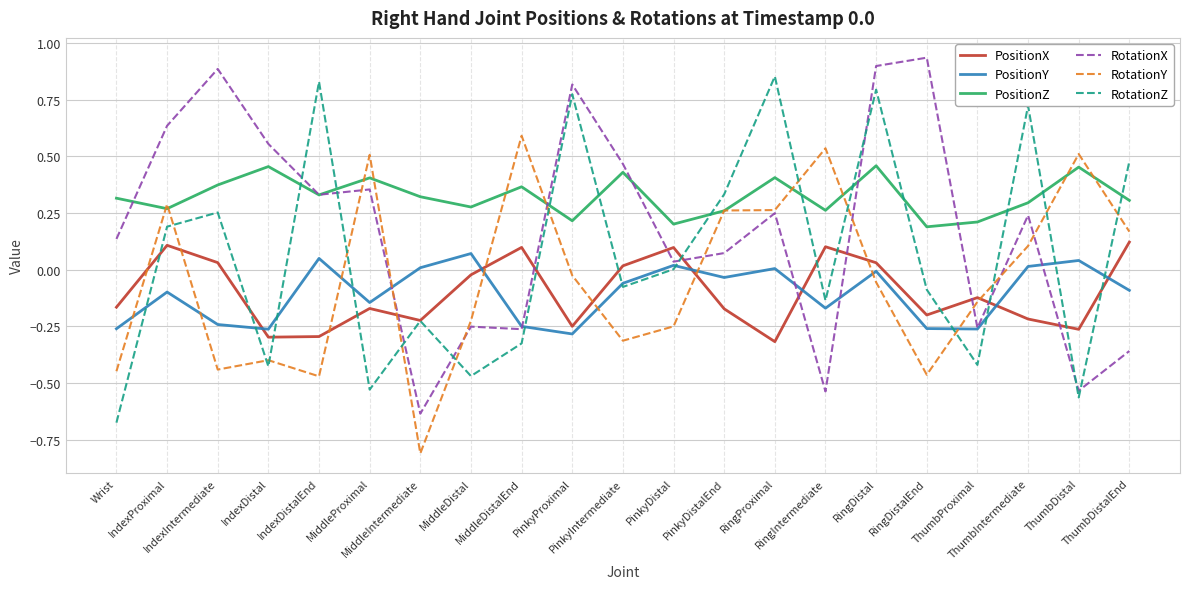

True or false: RotationX and PositionX intersect in this chart.

True